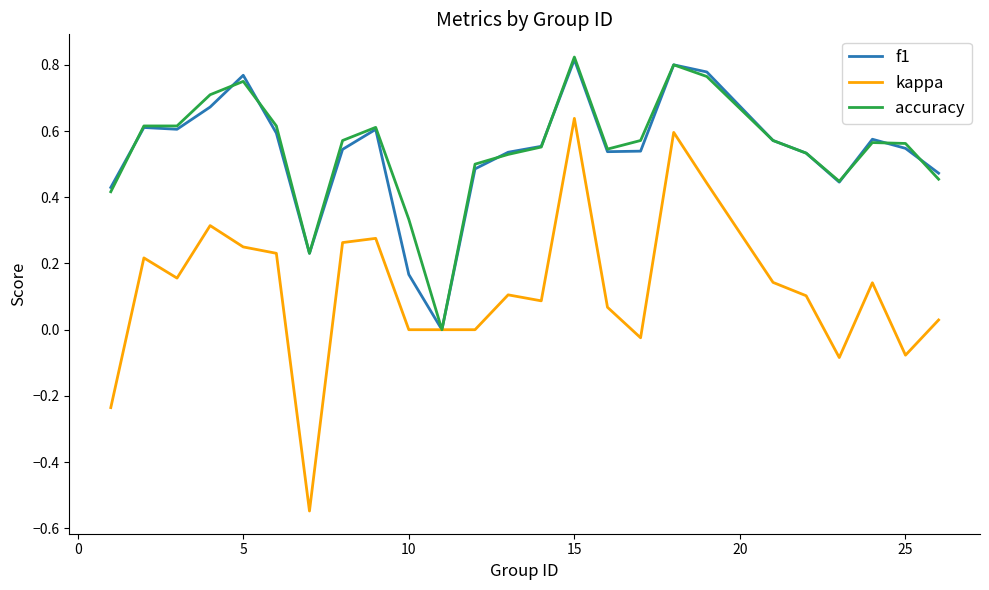

Which series has the largest range (max minus min)?

kappa